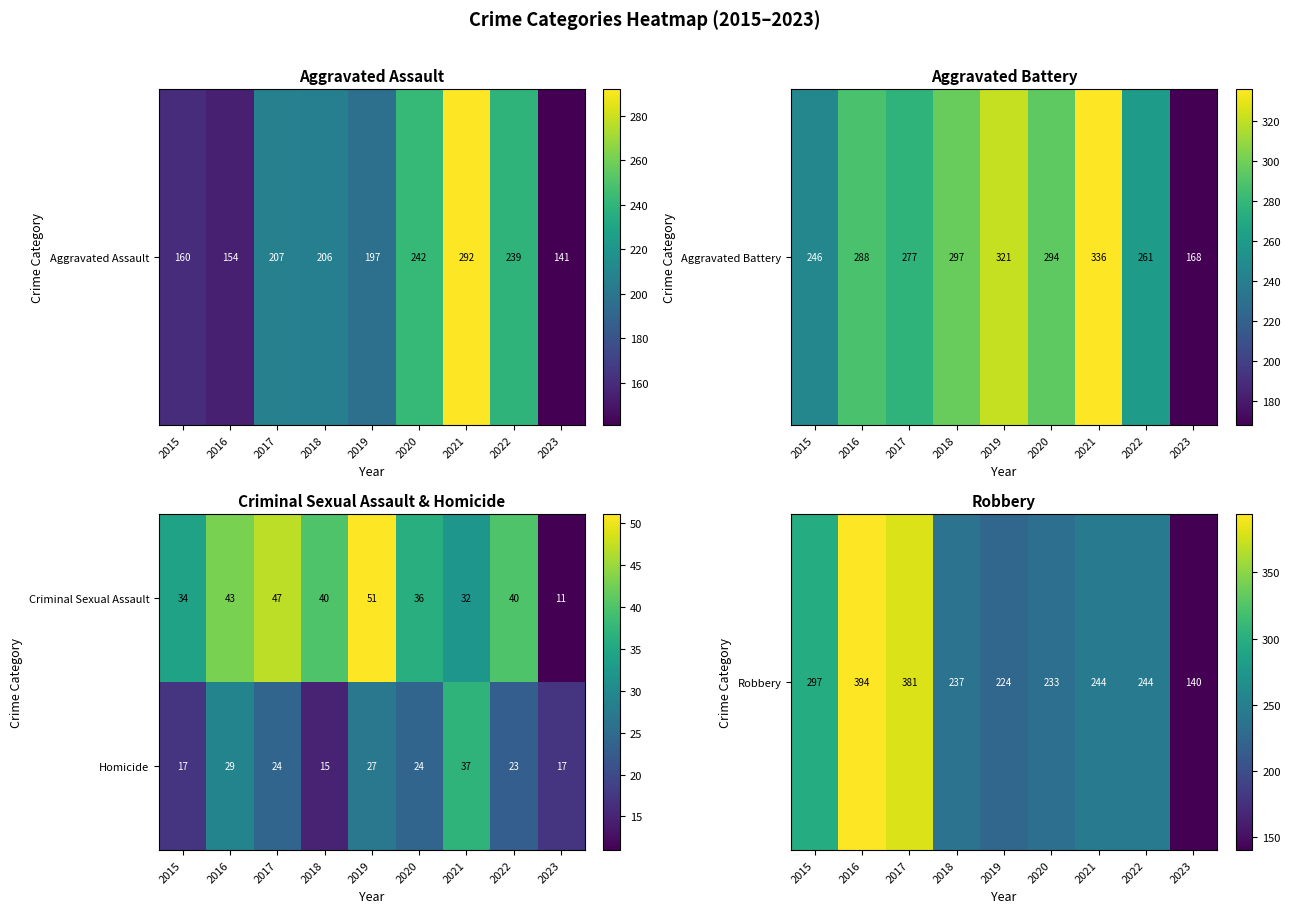

What is the difference between the second highest and minimum values in the Homicide series?

14